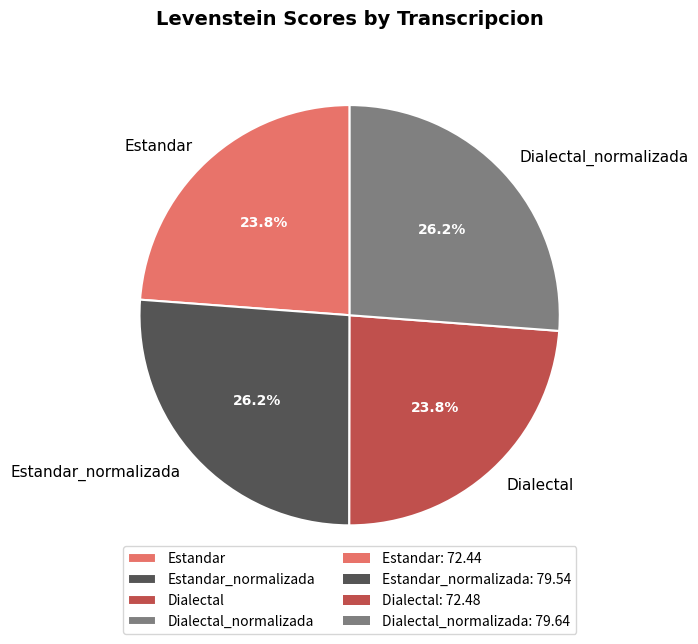

The Dialectal slice represents 24% of the pie. True or false?

True